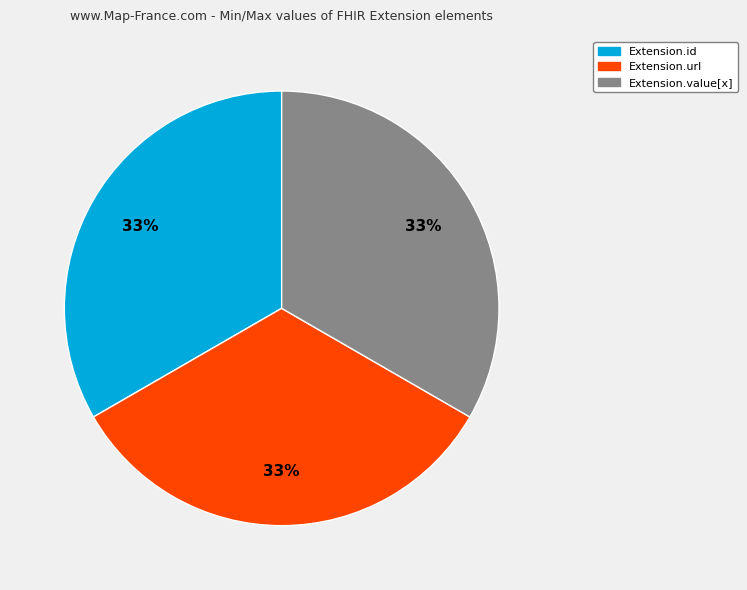

To the nearest percent, what is the average slice percentage?

33%